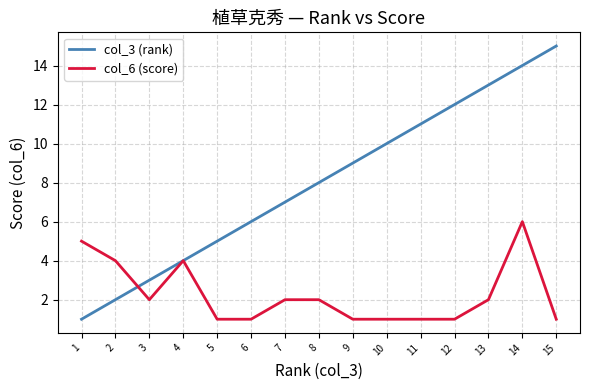

The col_3 (rank) series shows 14 at 14. True or false?

True